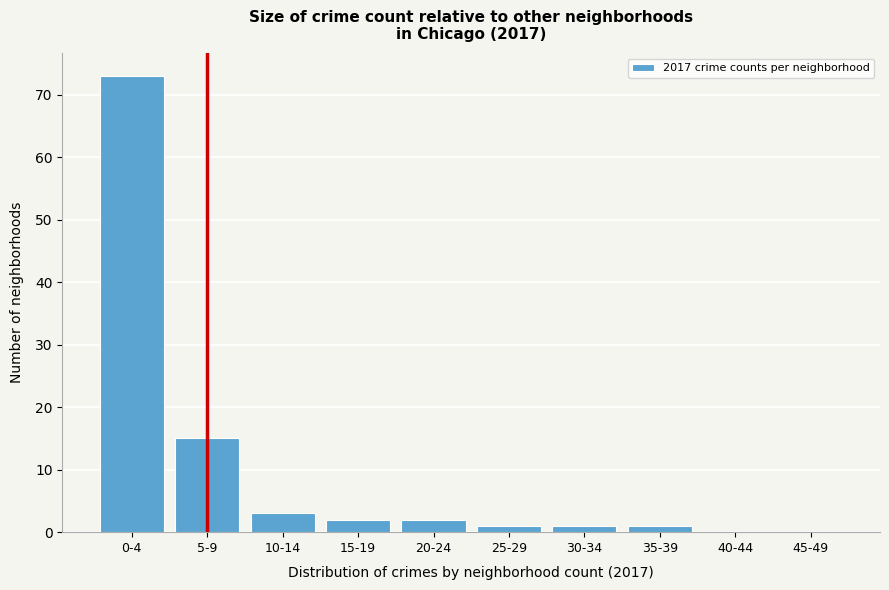

Reading left to right, list all the values displayed in this chart.

0-4=73	5-9=15	10-14=3	15-19=2	20-24=2	25-29=1	30-34=1	35-39=1	40-44=0	45-49=0